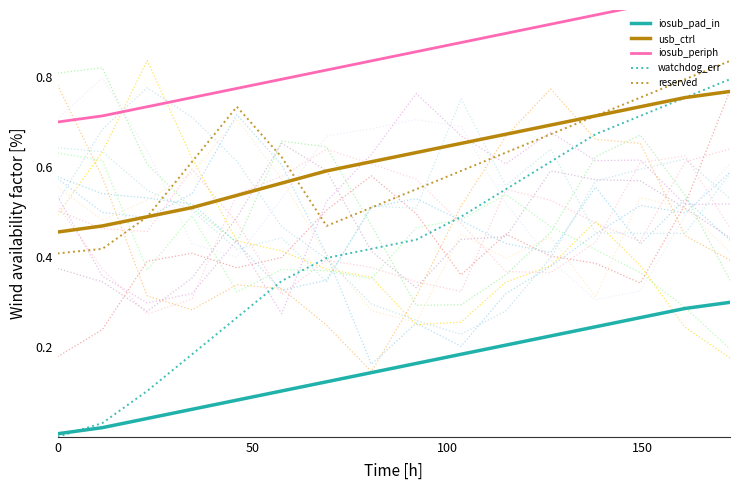

At how many categories does at least one series exceed 0?

16